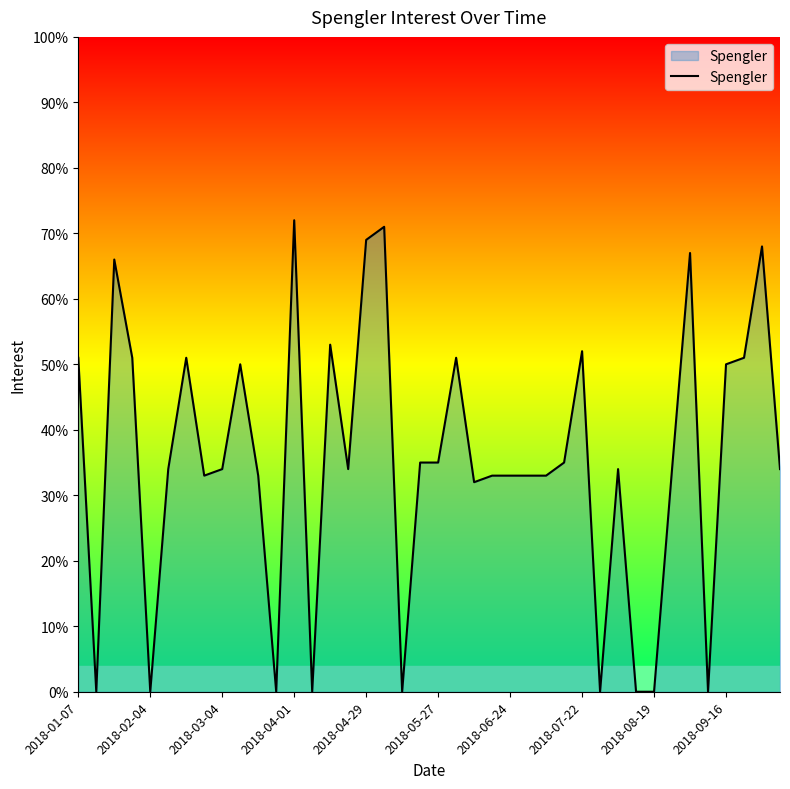

What is the difference between the maximum and minimum values?

72